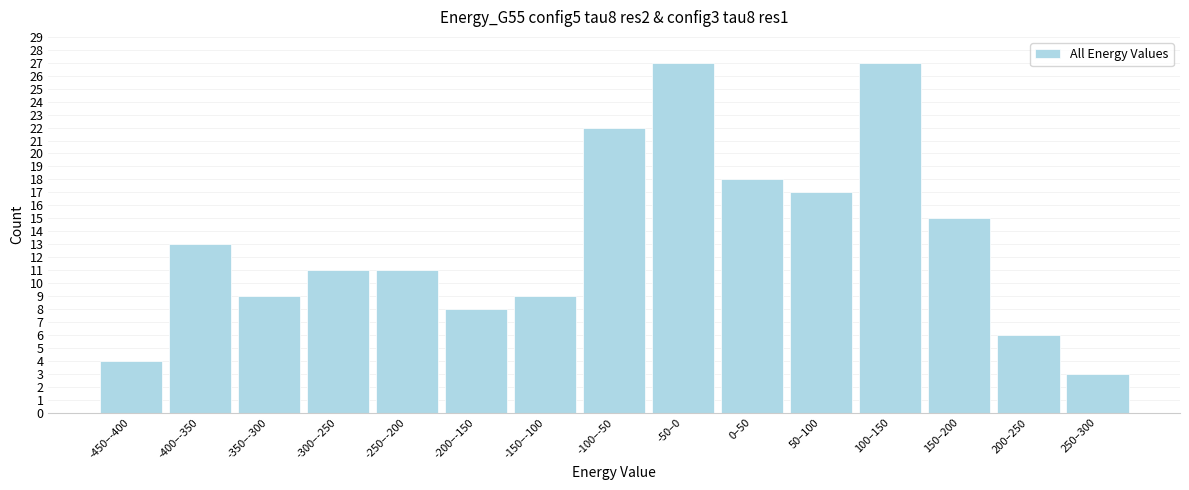

Reading left to right, what are all the values shown in this chart?

-450–-400=4	-400–-350=13	-350–-300=9	-300–-250=11	-250–-200=11	-200–-150=8	-150–-100=9	-100–-50=22	-50–0=27	0–50=18	50–100=17	100–150=27	150–200=15	200–250=6	250–300=3